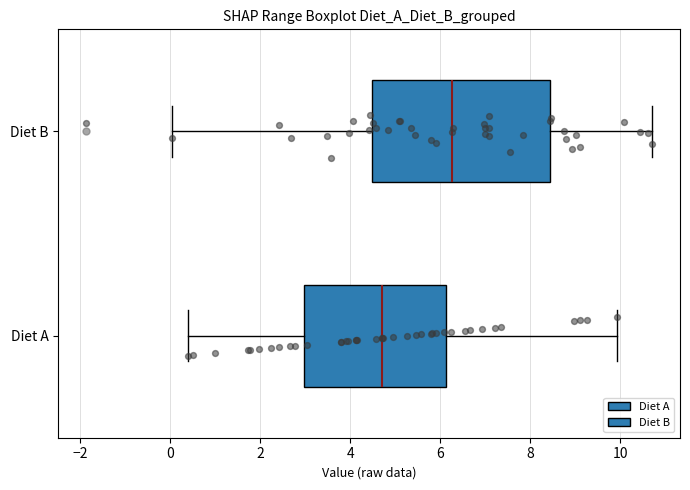

Reading bottom to top, transcribe this box plot: for each box, give where its median line is, the range the box spans, and where its two whiskers end, as read against the x-axis. The values are not printed on the chart, so give them approximately, as read against the axis.

Diet A: median 4.8, box 3.0 to 6.2, whiskers 0.4 to 10.0
Diet B: median 6.2, box 4.4 to 8.4, whiskers 0.0 to 10.6